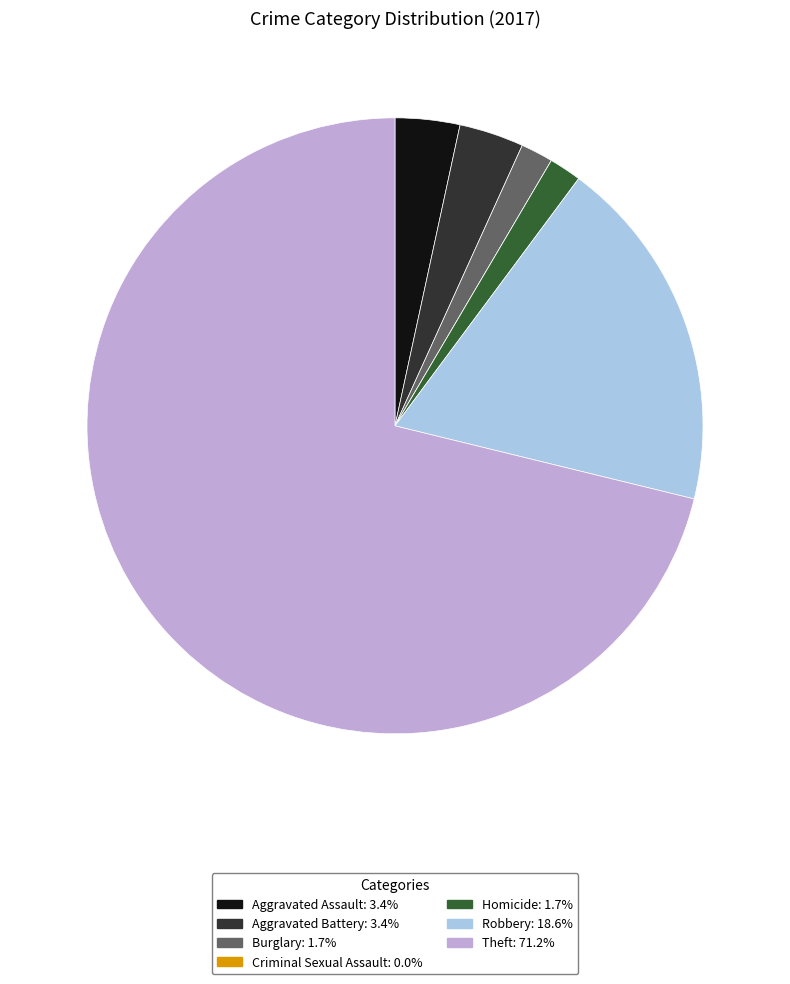

What is the ratio of the value at Aggravated Assault to the value at Aggravated Battery?

1.0